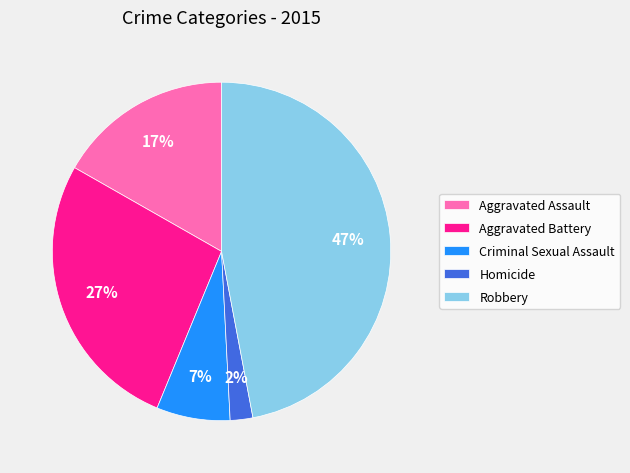

Combined, do Homicide and Aggravated Battery account for over 50%?

No